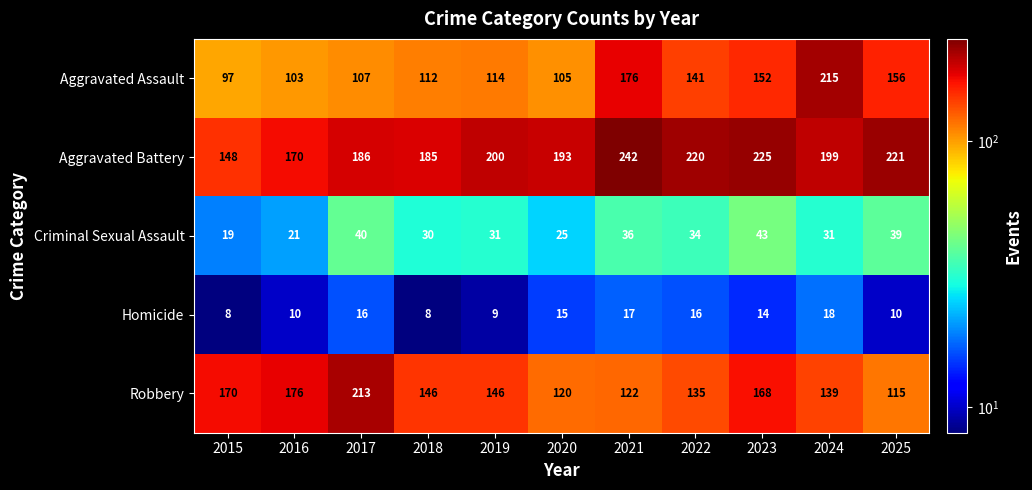

At how many categories does at least one series exceed 20?

11